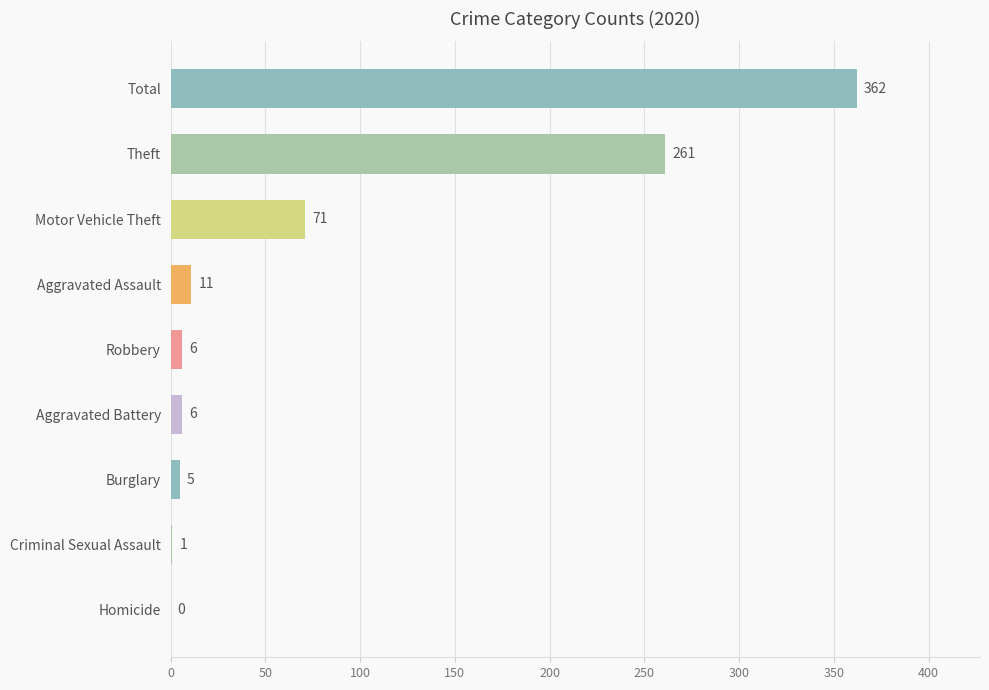

What is the sum of the values at Total and Criminal Sexual Assault?

363